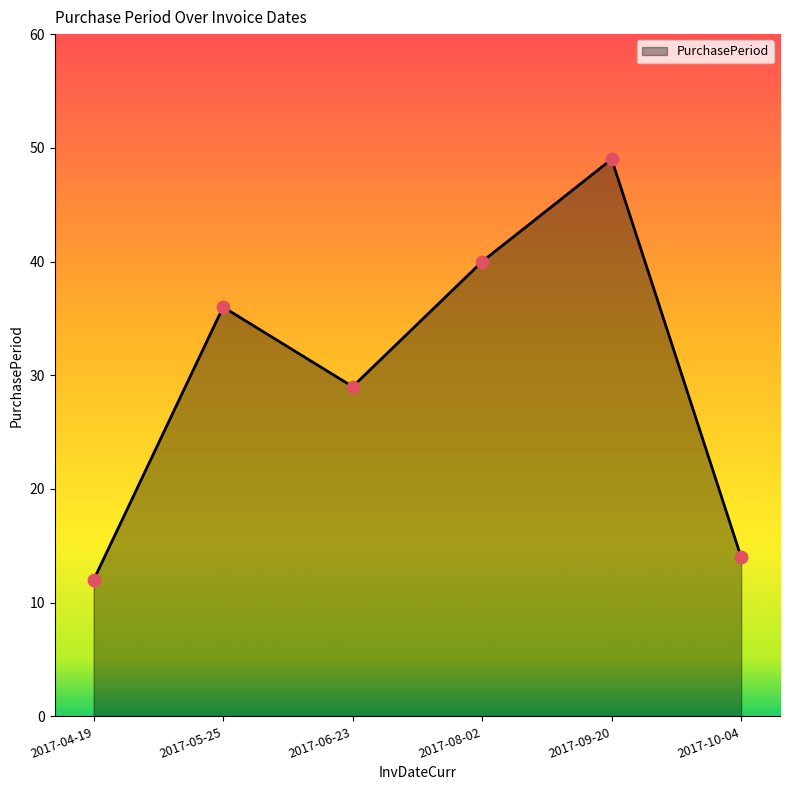

What is the change in value from 2017-05-25 to 2017-10-04?

-22